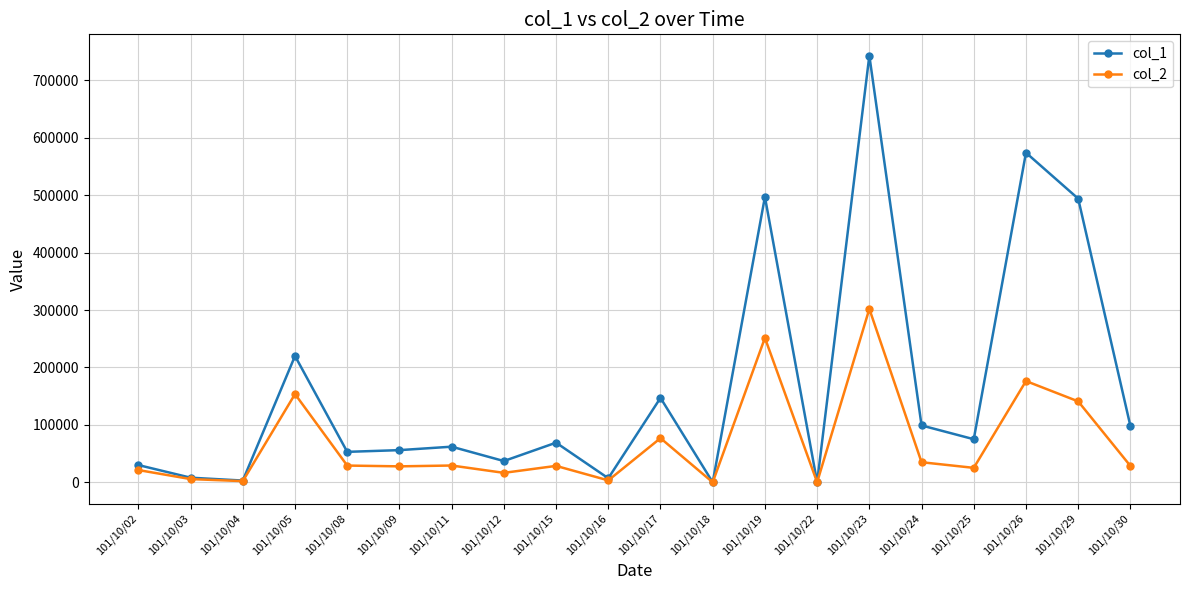

What is the greatest value displayed?

743000